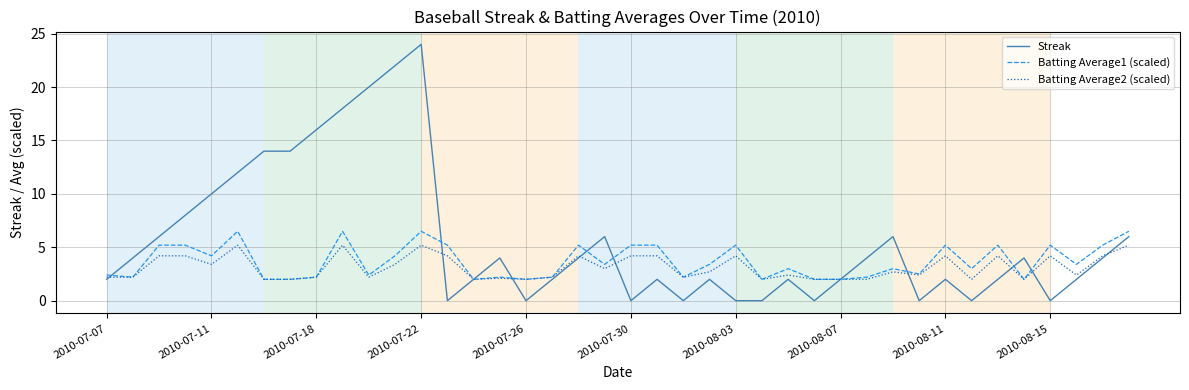

What is the maximum value shown in the chart?

24.0